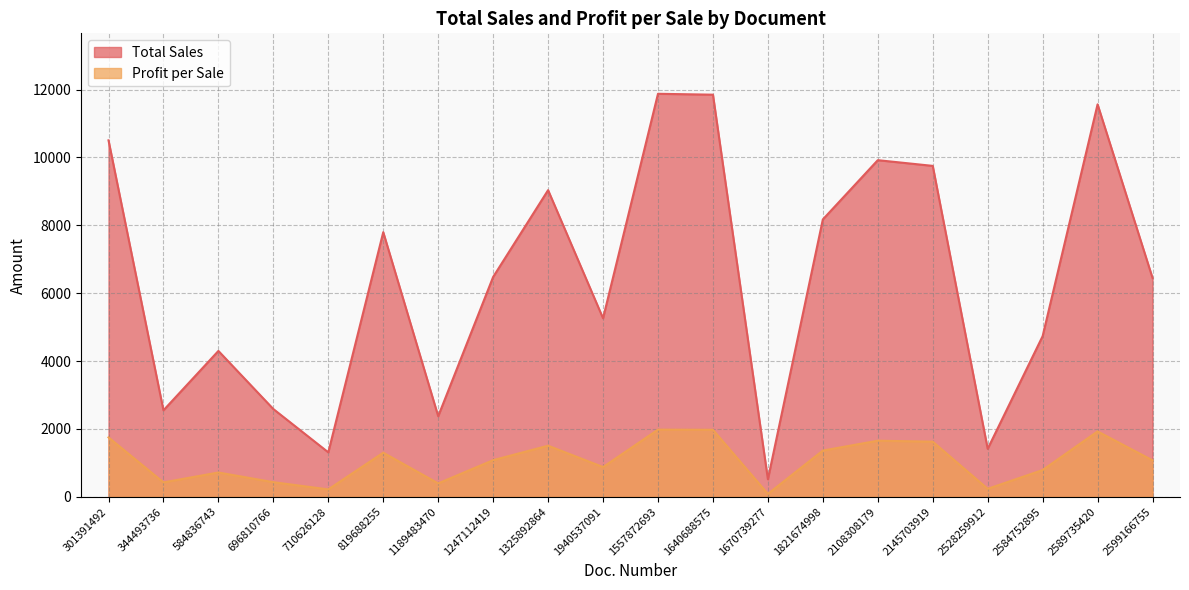

What is the average value of the Profit per Sale series?

1070.3